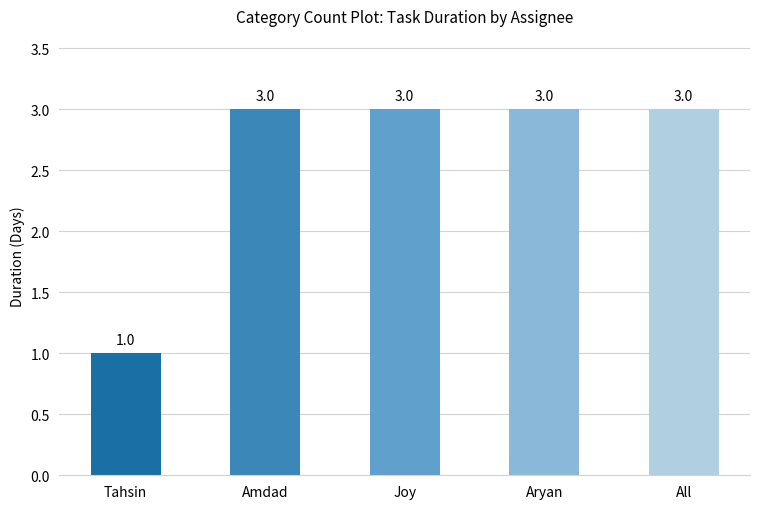

What is the value of the 4th bar from the left?

3